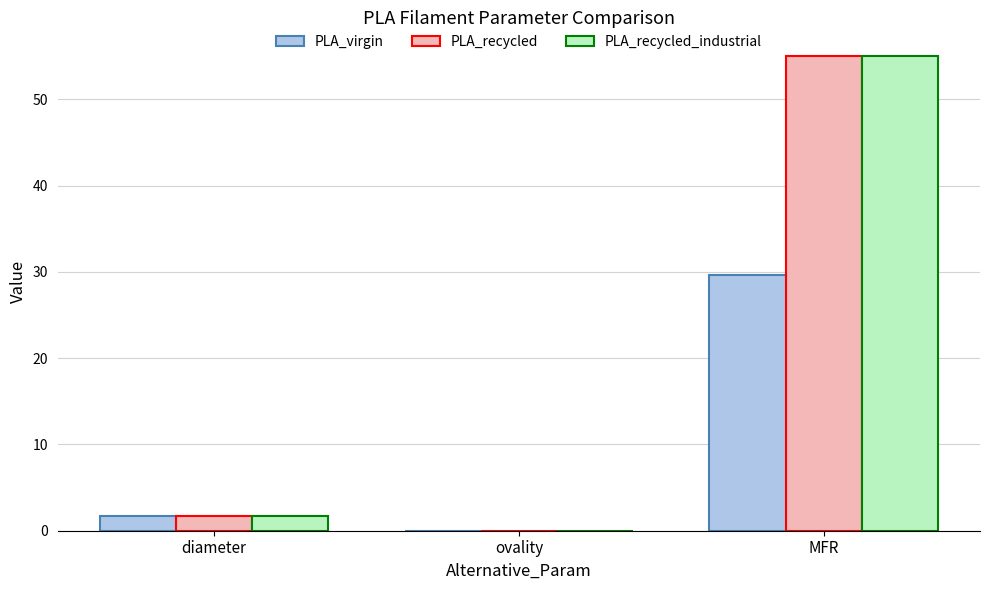

How many groups of bars are there?

3